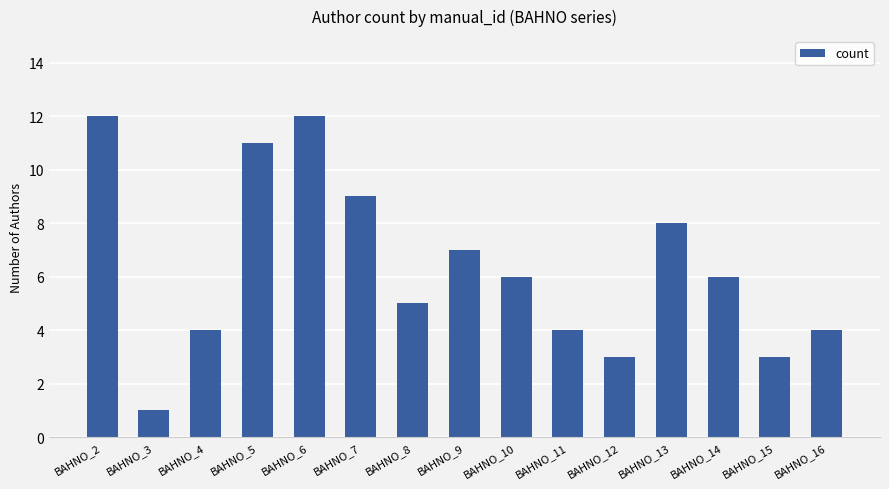

True or false: the data shows 3 at BAHNO_15.

True